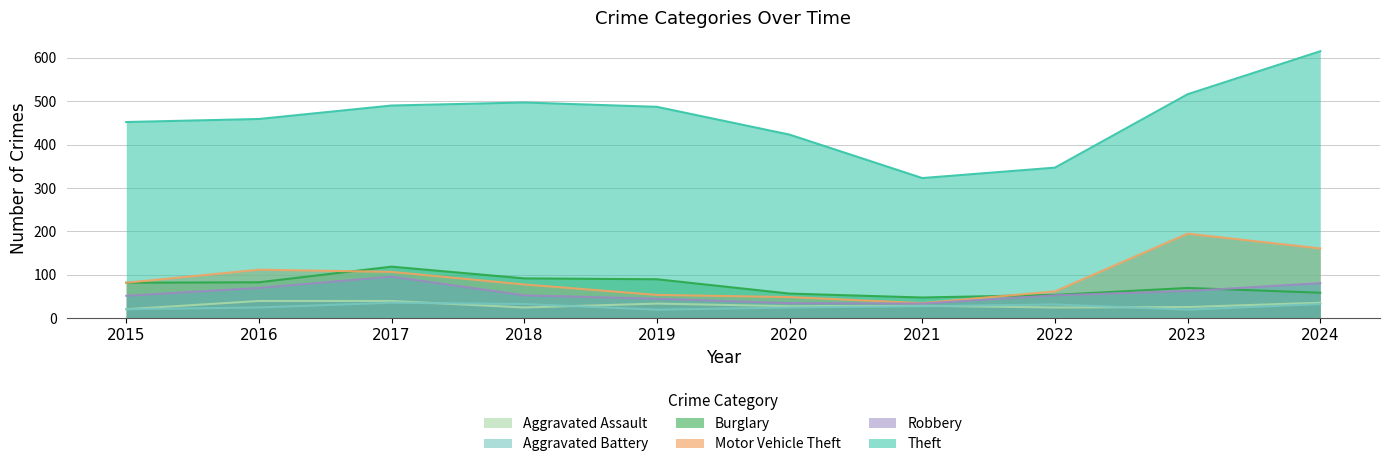

Reading left to right, what are all the values shown in this chart?

Aggravated Assault: 21	40	40	25	34	28	29	25	26	36
Aggravated Battery: 21	25	36	33	20	25	28	32	20	33
Burglary: 82	83	119	92	90	57	48	54	70	59
Motor Vehicle Theft: 82	112	107	78	54	49	35	62	195	161
Robbery: 52	70	96	53	45	35	34	53	63	81
Theft: 452	459	490	497	487	423	323	347	516	615